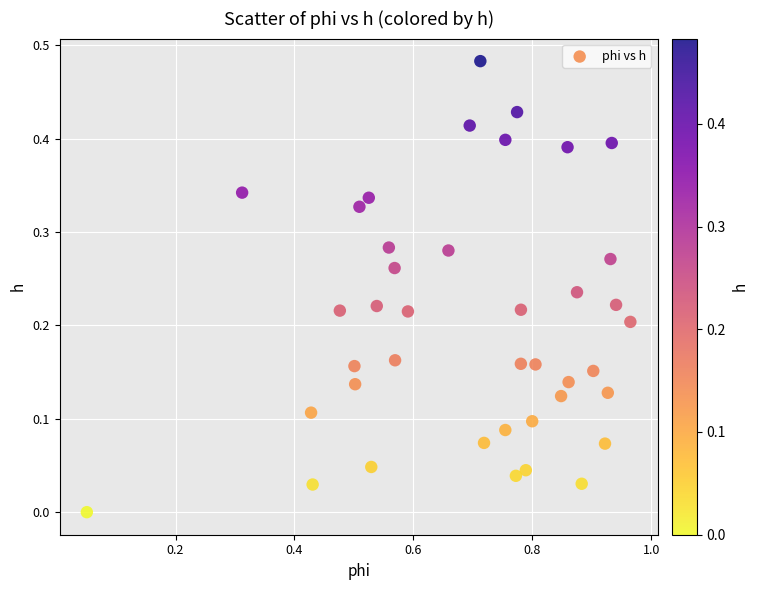

What is the range of X values (max minus min)?

0.9